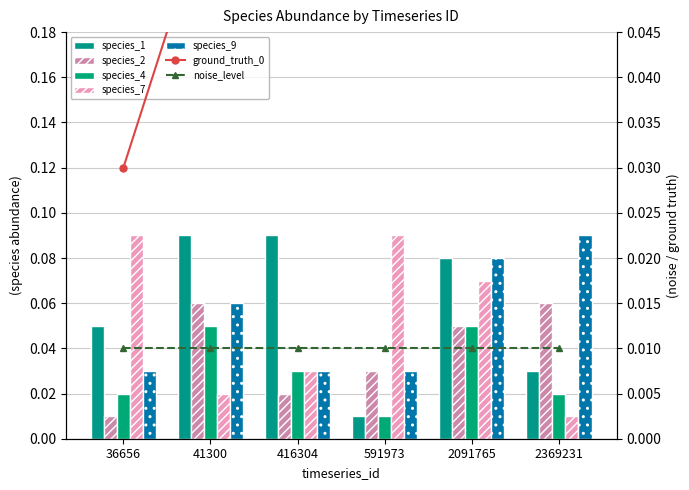

Read the species_9 value at 2091765.

0.1